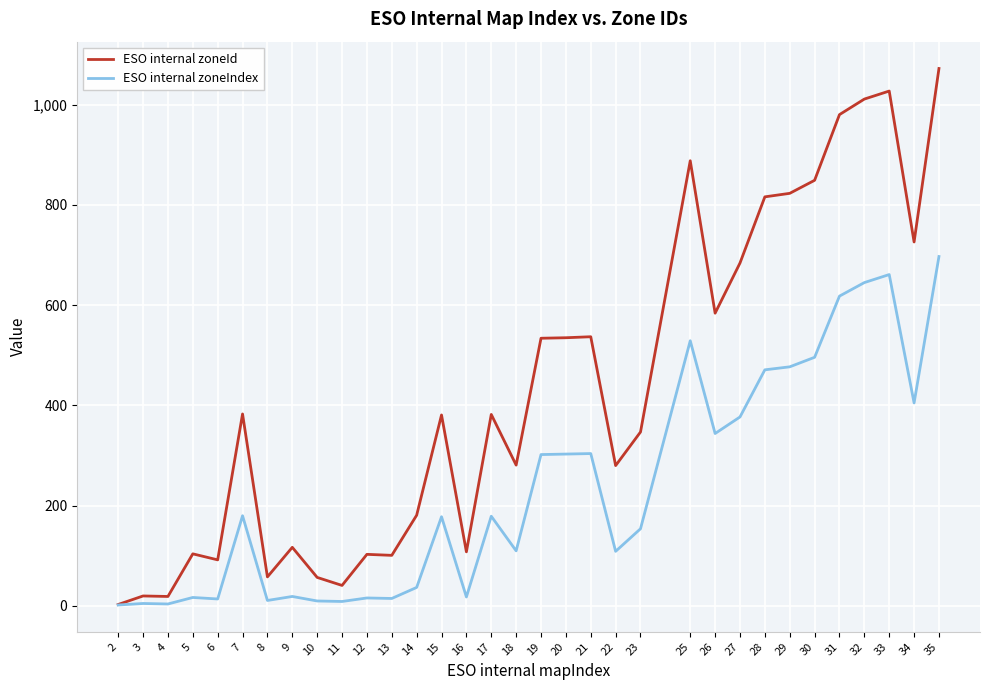

Is the value of ESO internal zoneId at 32 greater than the value of ESO internal zoneIndex at 17?

Yes